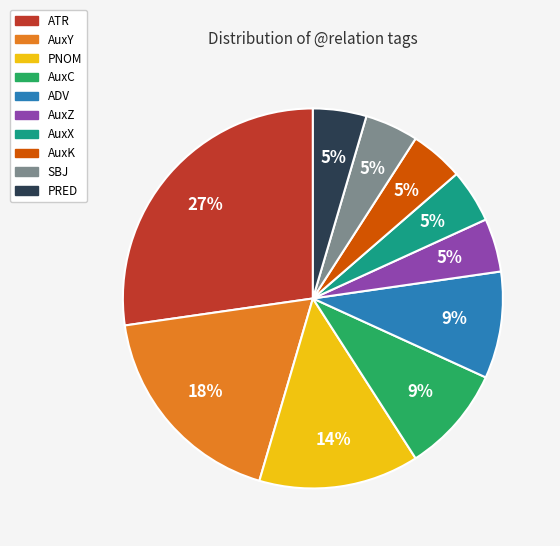

Do ATR and AuxC together represent more than half of the pie?

No